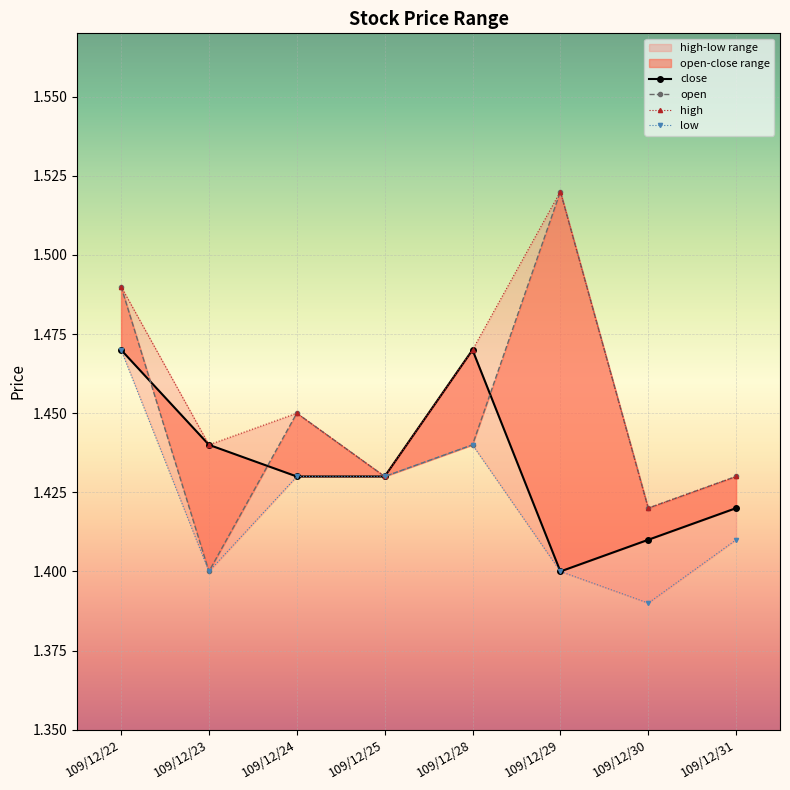

What is the difference between the second highest and minimum values in the high series?

0.1